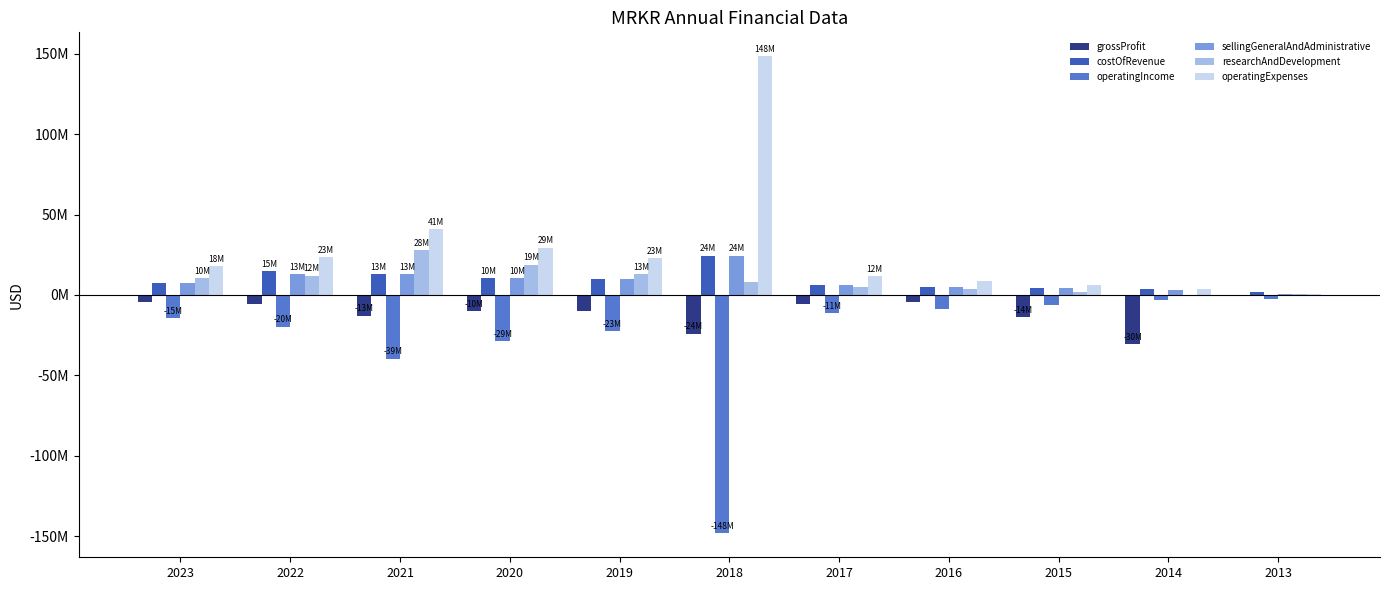

What are all the series names shown in the legend?

grossProfit, costOfRevenue, operatingIncome, sellingGeneralAndAdministrative, researchAndDevelopment, operatingExpenses